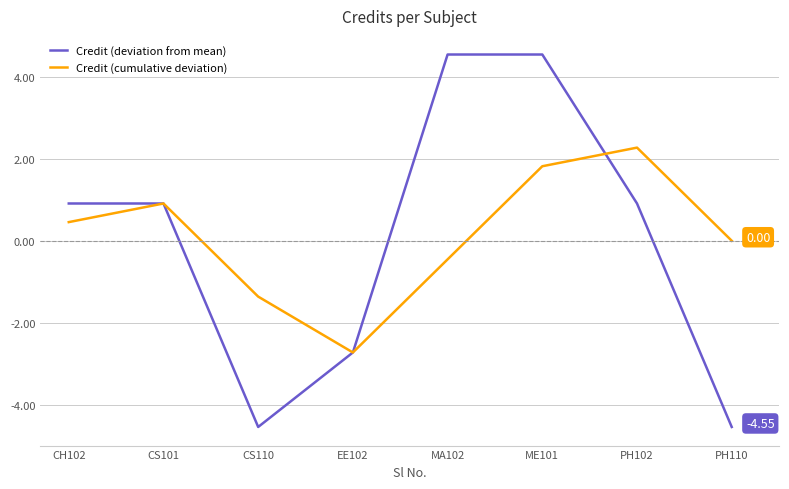

Reading left to right, what are all the values shown in this chart?

Credit (deviation from mean): 0.9	0.9	-4.5	-2.7	4.5	4.5	0.9	-4.5
Credit (cumulative deviation): 0.5	0.9	-1.4	-2.7	-0.5	1.8	2.3	0.0